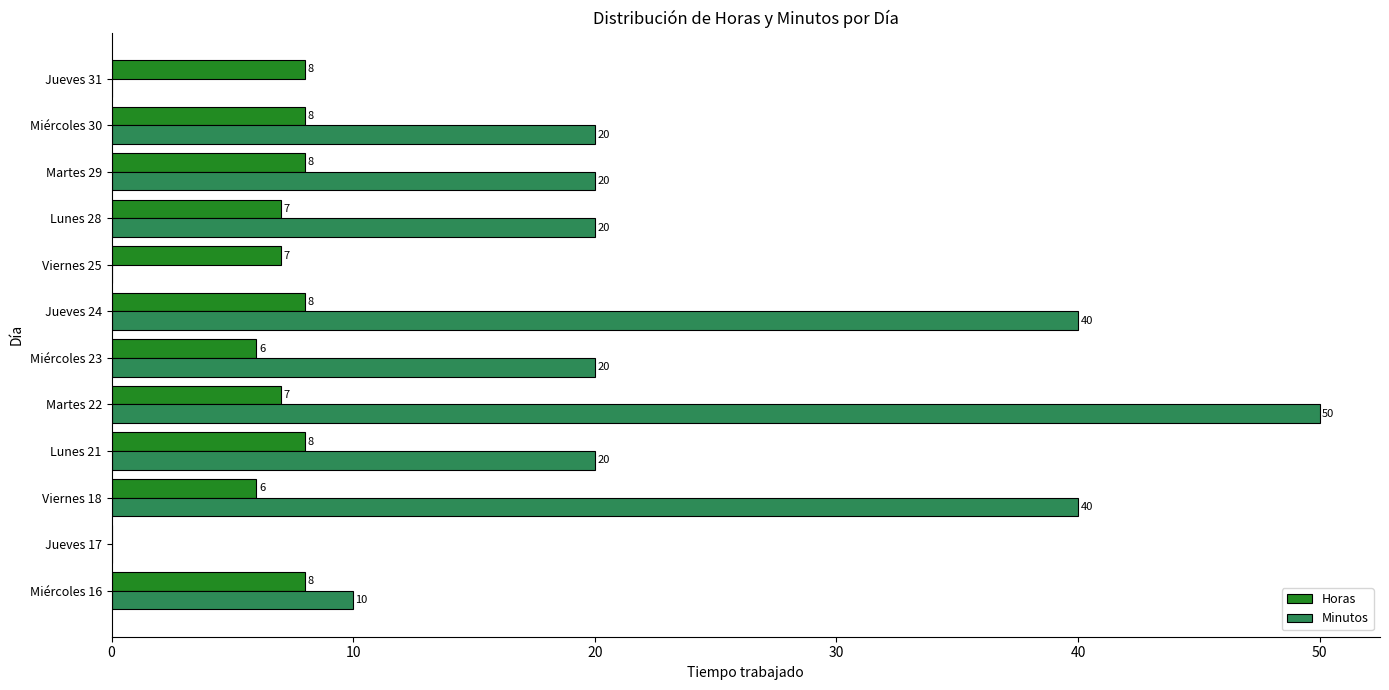

True or false: Horas has a value of 13 at Miércoles 16.

False